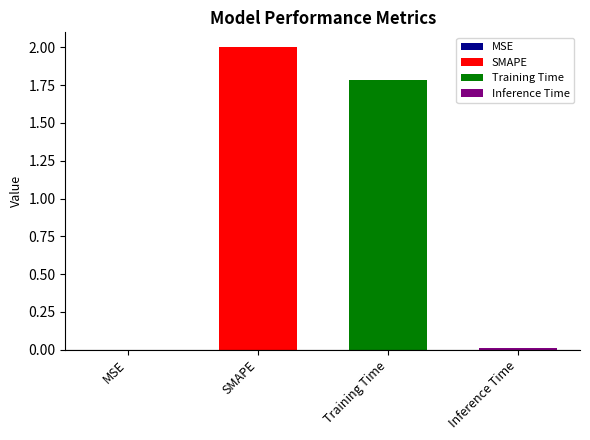

Which category has the highest value across all series?

SMAPE